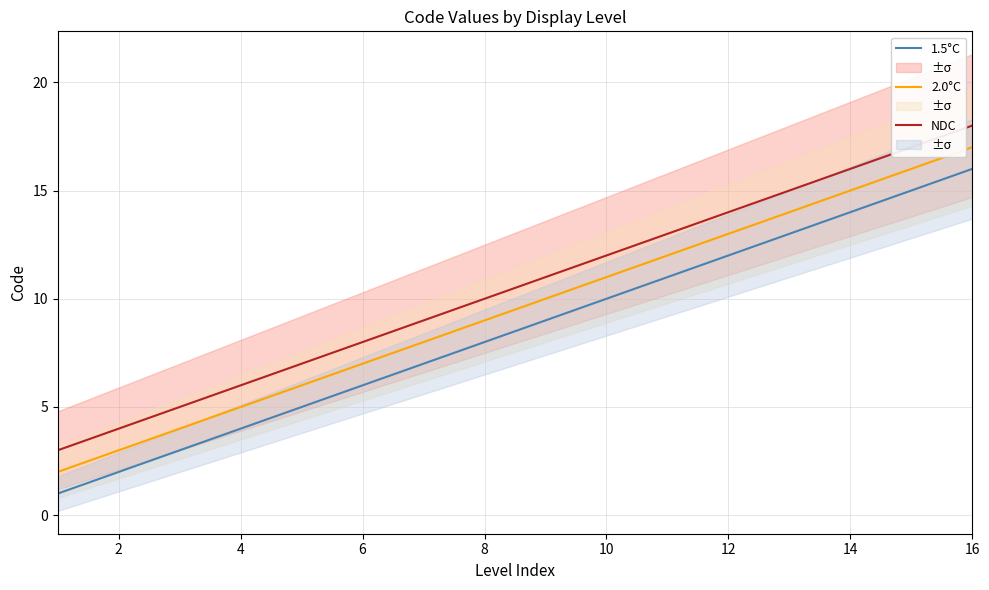

The value of 2.0°C at 10 is 11. True or false?

True